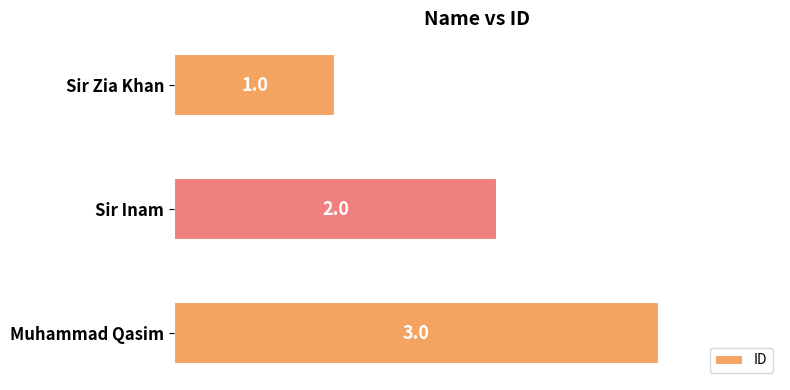

List the labels in order of value, smallest first.

Sir Zia Khan, Sir Inam, Muhammad Qasim